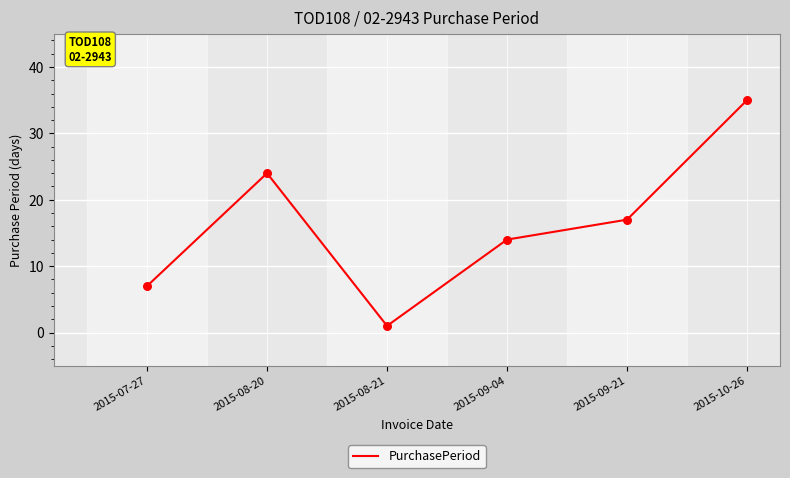

What is the ratio of the value at 2015-09-04 to the value at 2015-08-20?

0.6